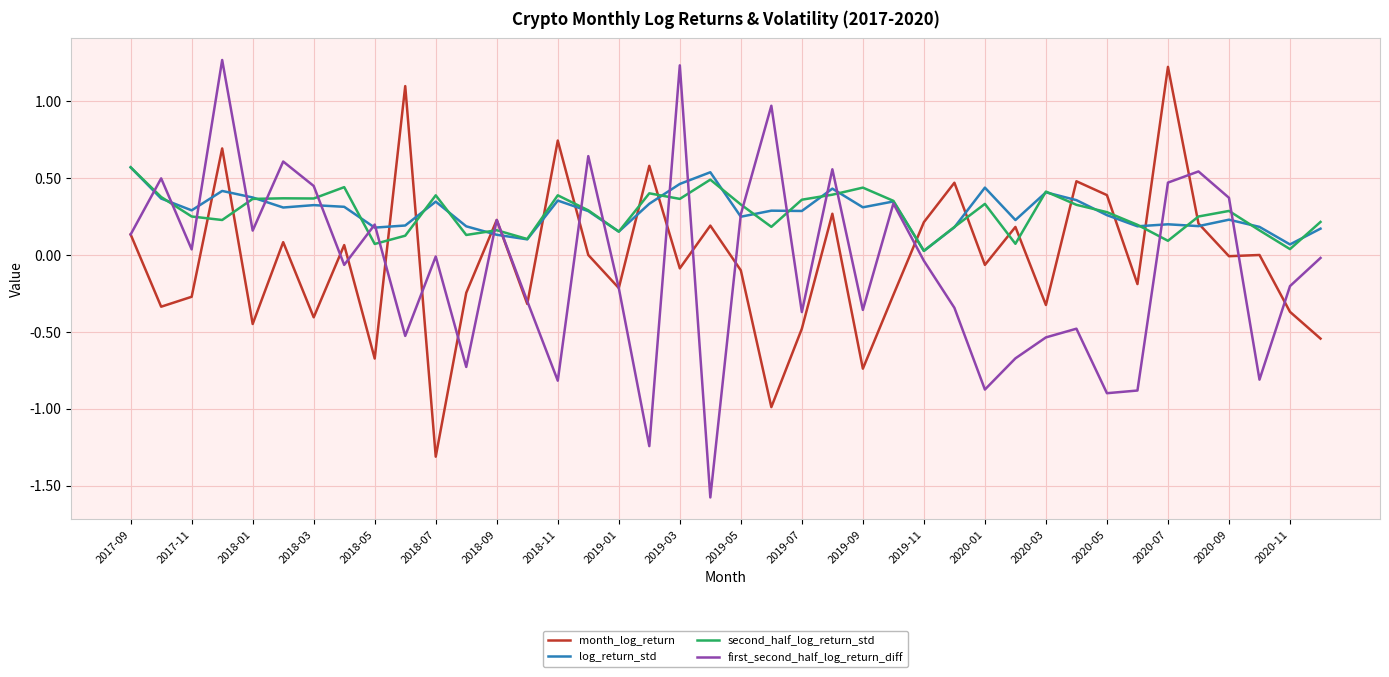

What is the smallest value displayed?

-1.6